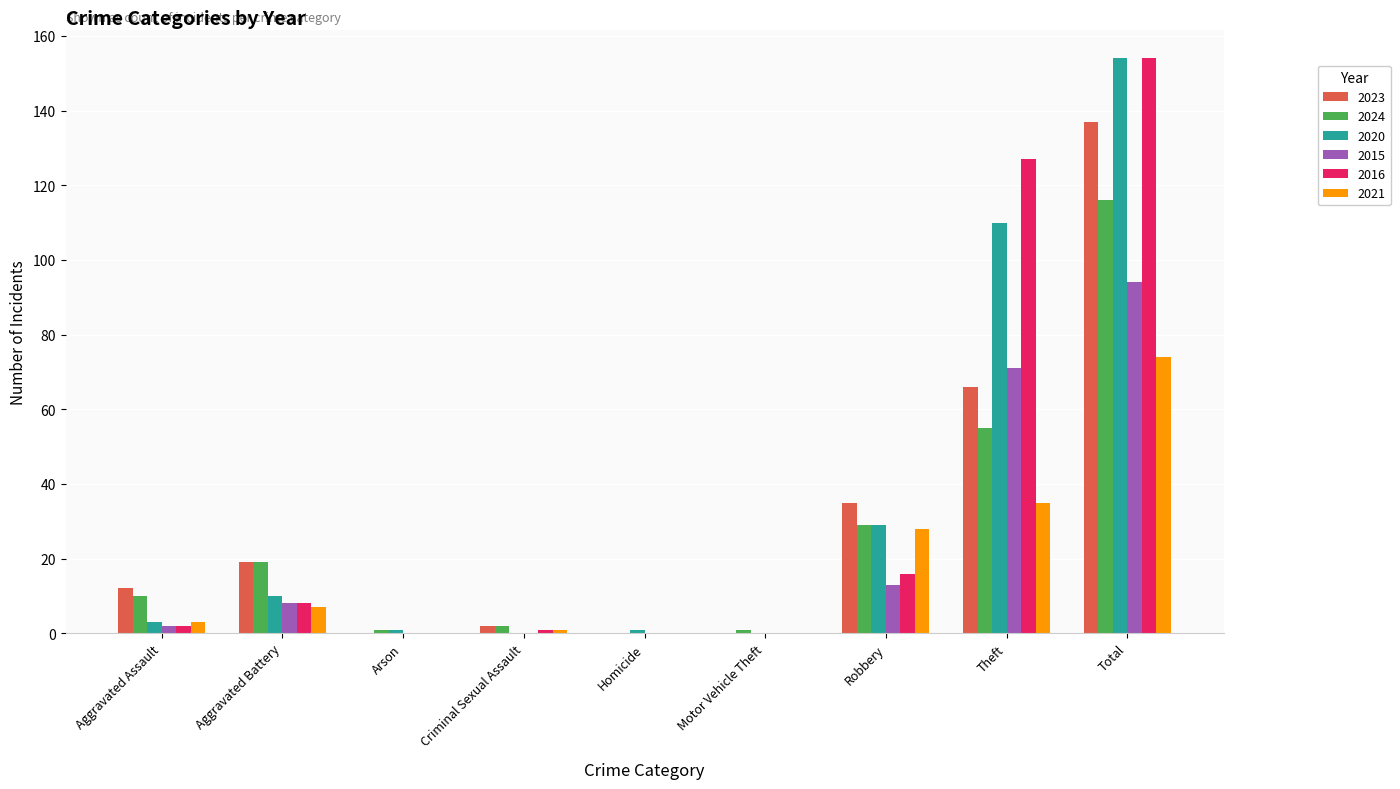

True or false: 2021 has a value of -50 at Arson.

False